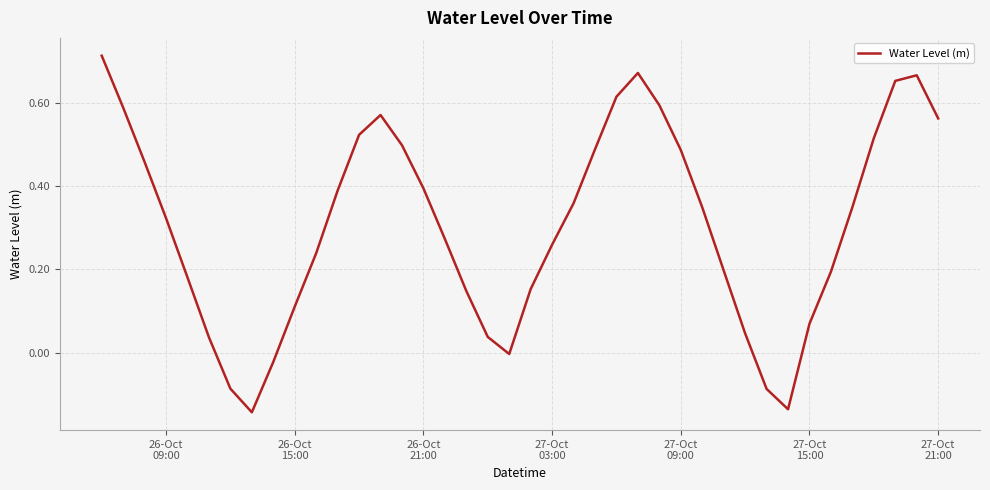

What is the difference between the maximum and minimum values?

0.9